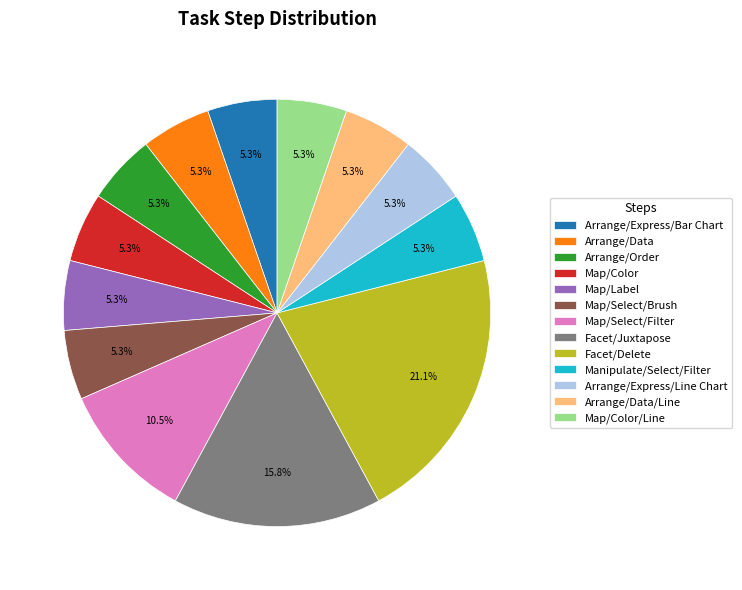

How many segments does this pie chart have?

13